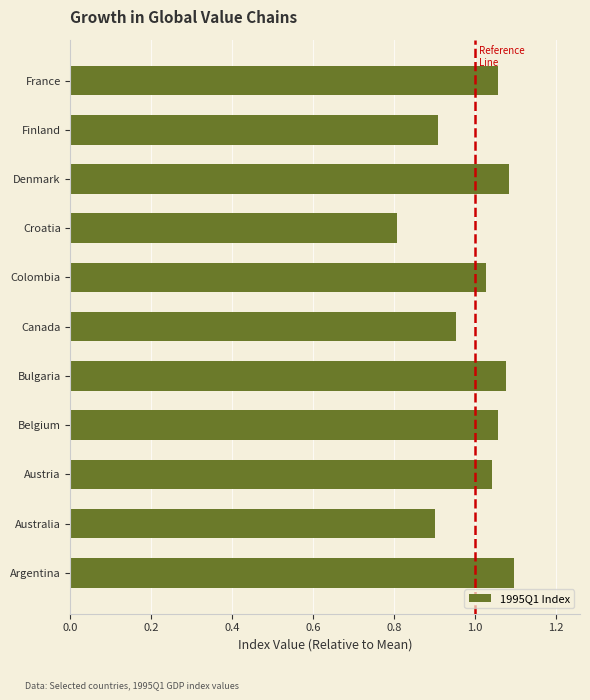

Between Colombia and Denmark, which is larger?

Denmark